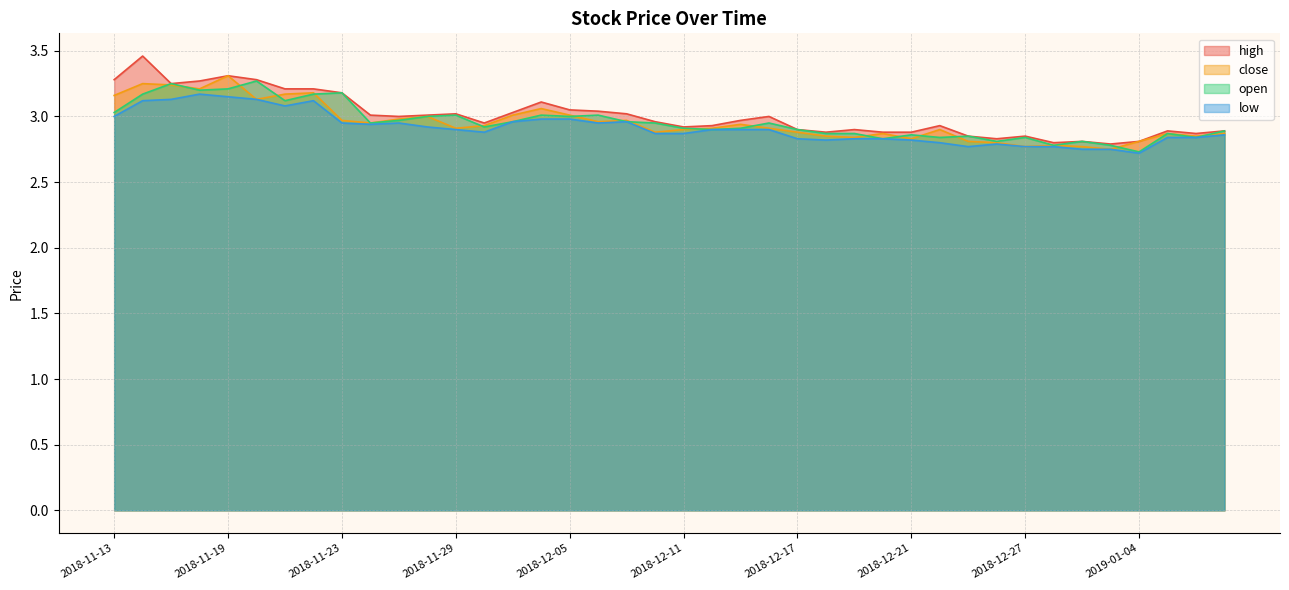

How many categories are shown in the chart?

40